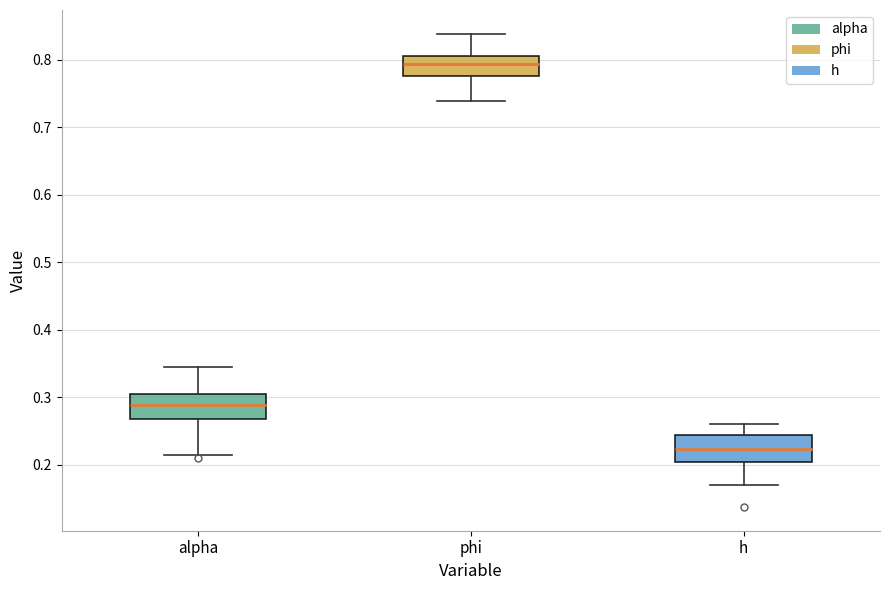

Where does the median line of the box for phi sit on the y-axis? The values are not printed on the chart, so give them approximately, as read against the axis.

0.79